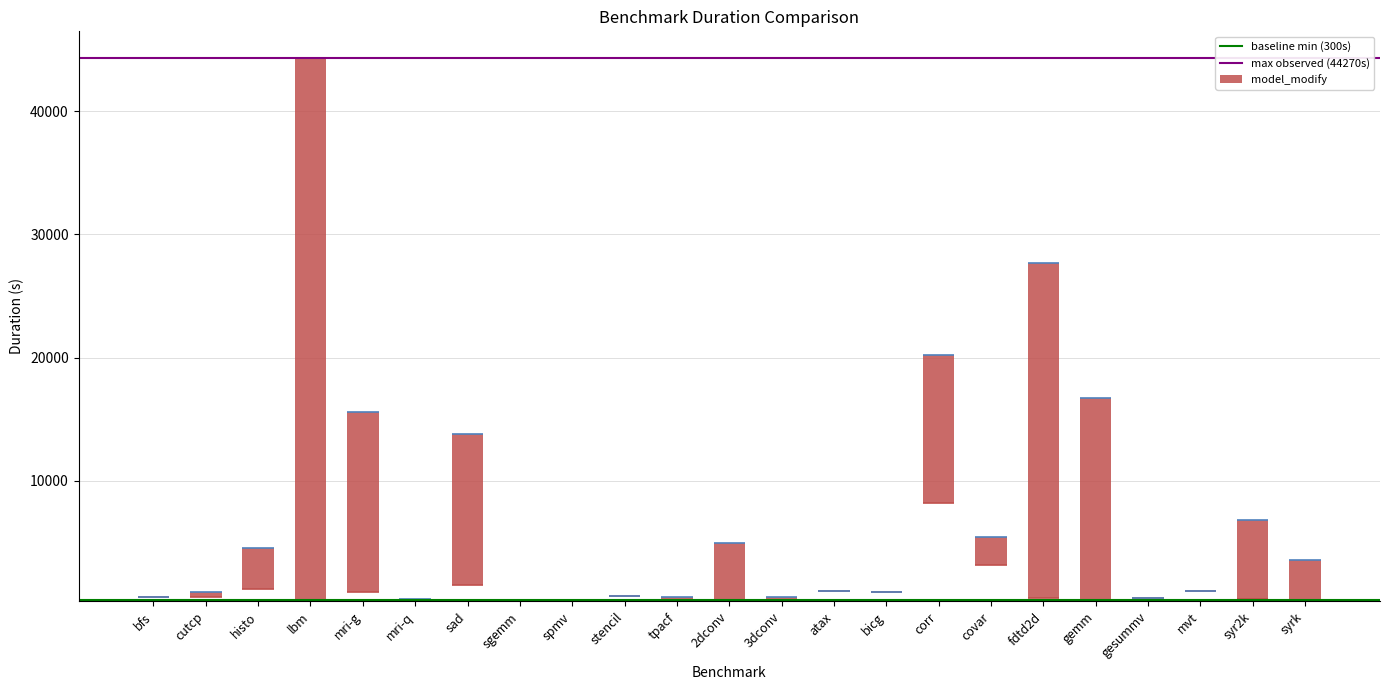

What position from the right is mri-q?

18